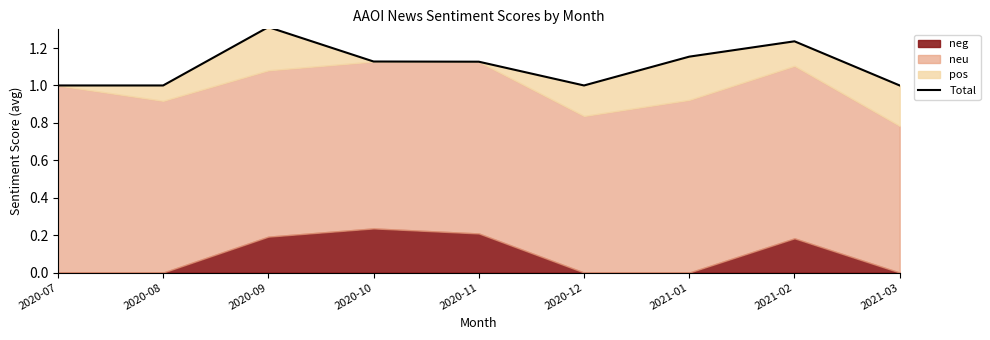

Between 2020-12 and 2021-01, which is larger?

2021-01